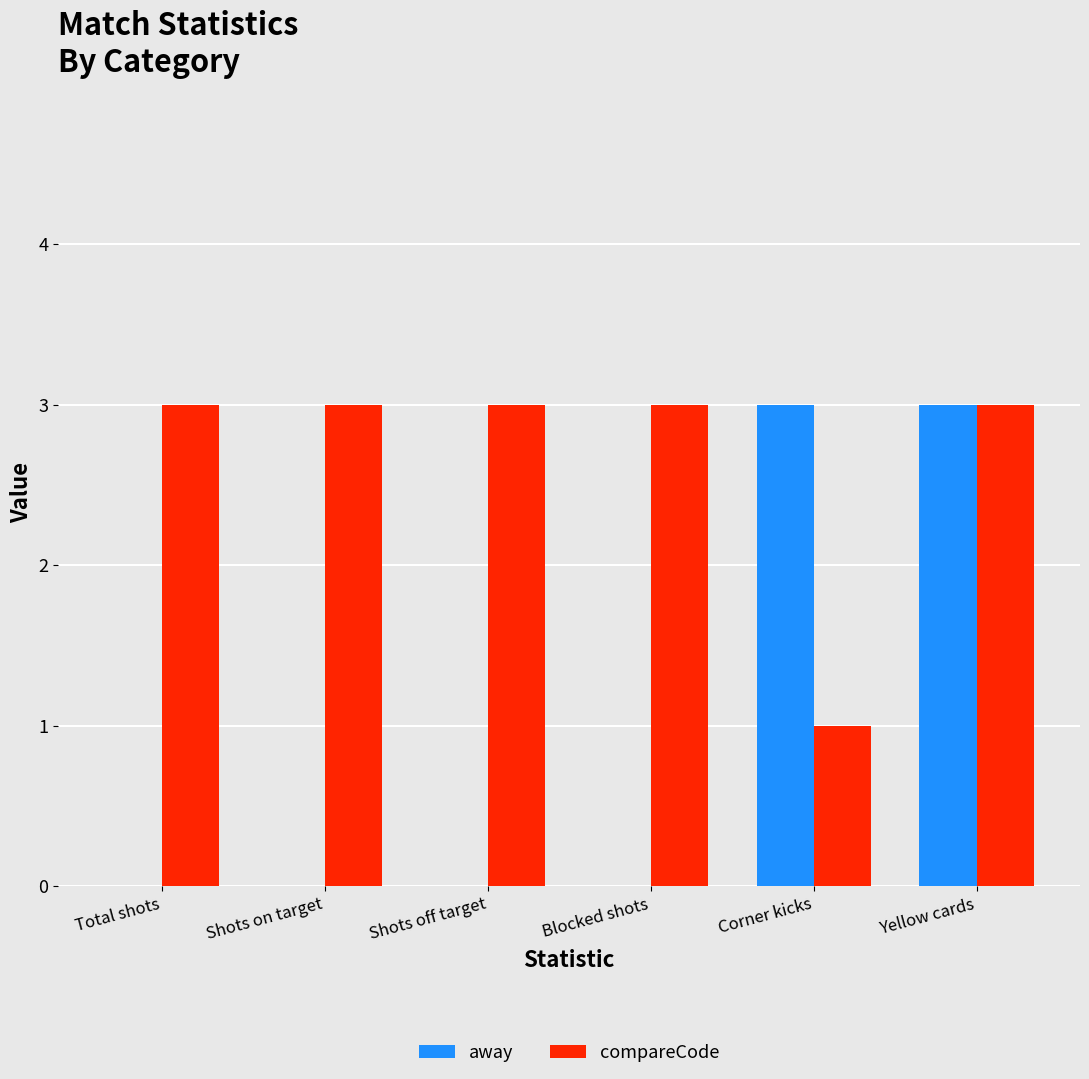

What is the sum of all away values?

6